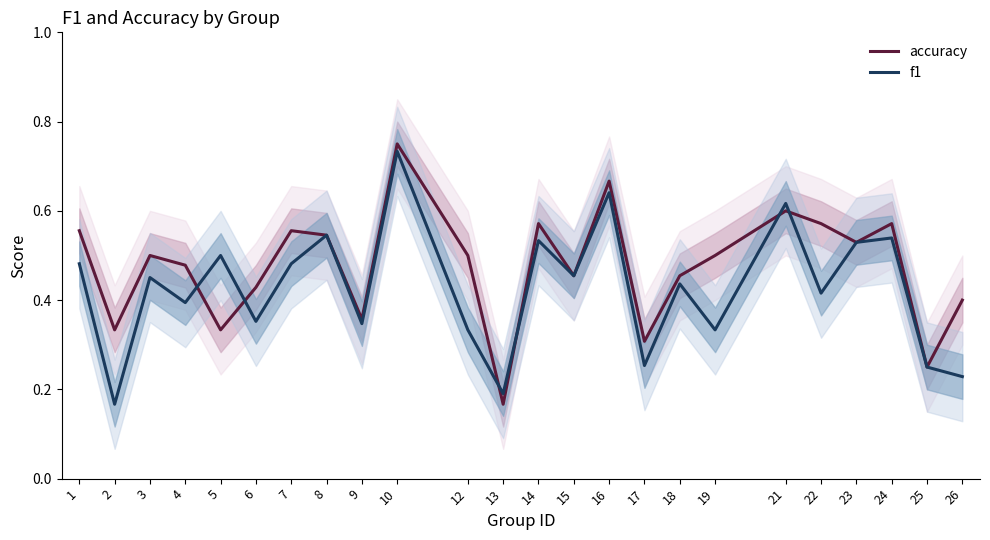

What is the lowest value of the accuracy series?

0.2